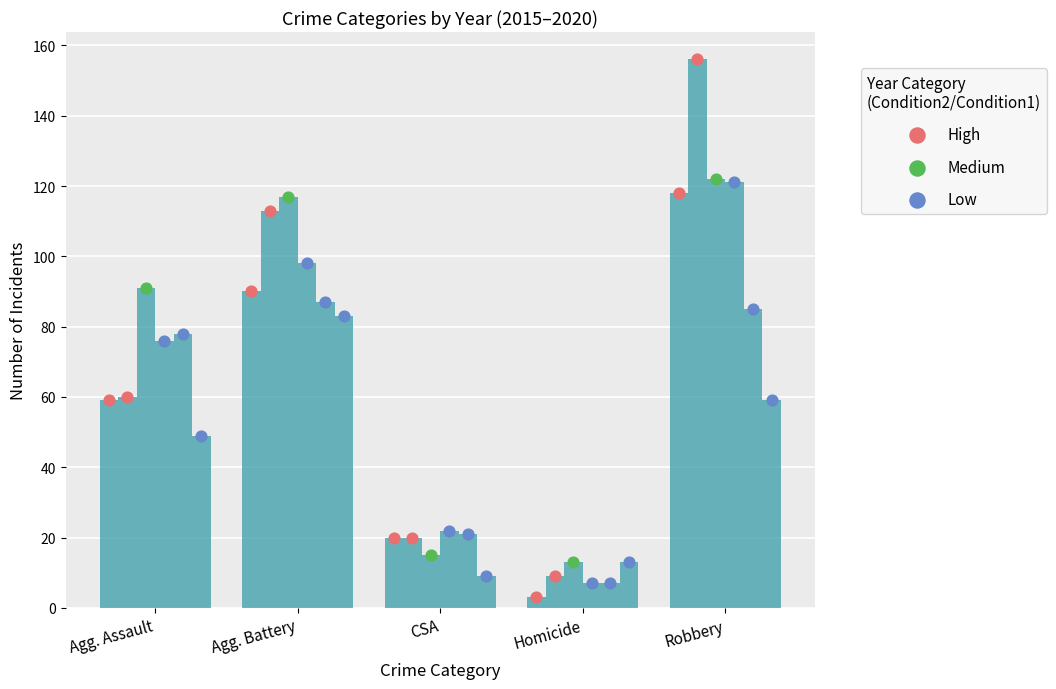

Which series contains the lowest Y value?

High